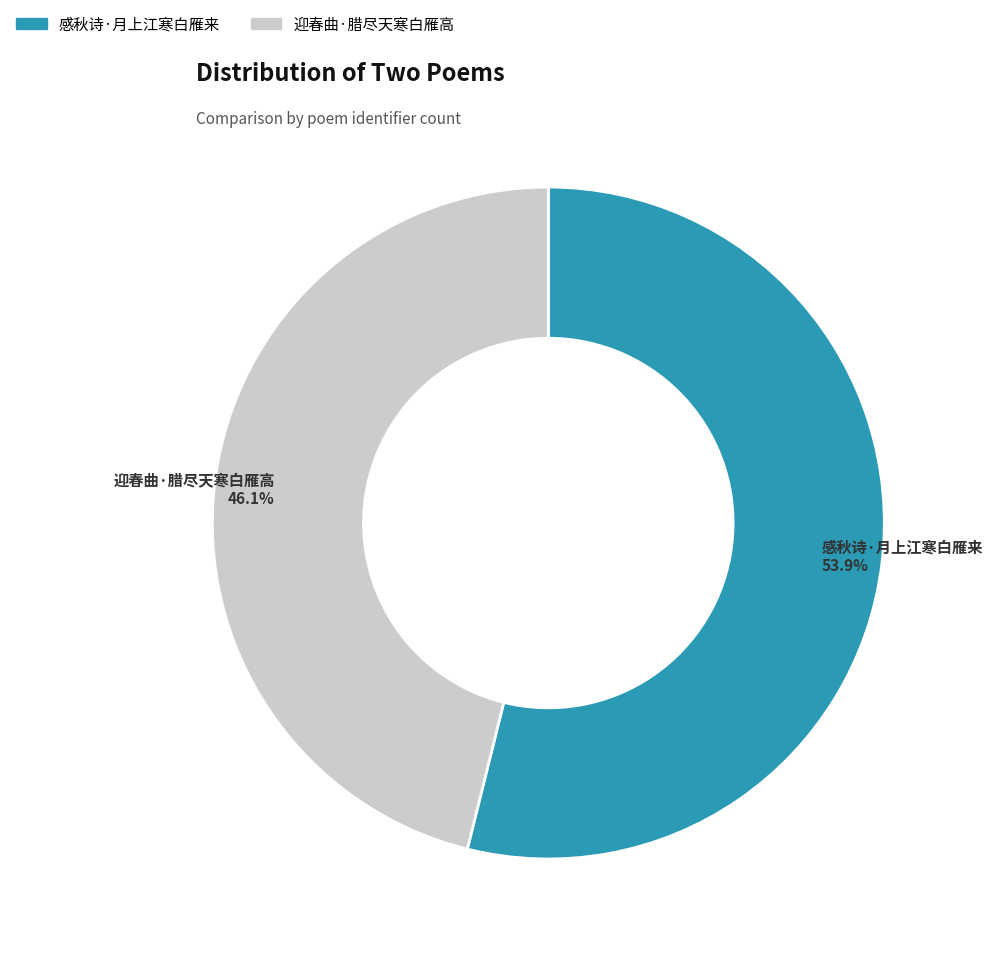

Count the number of slices in the pie.

2